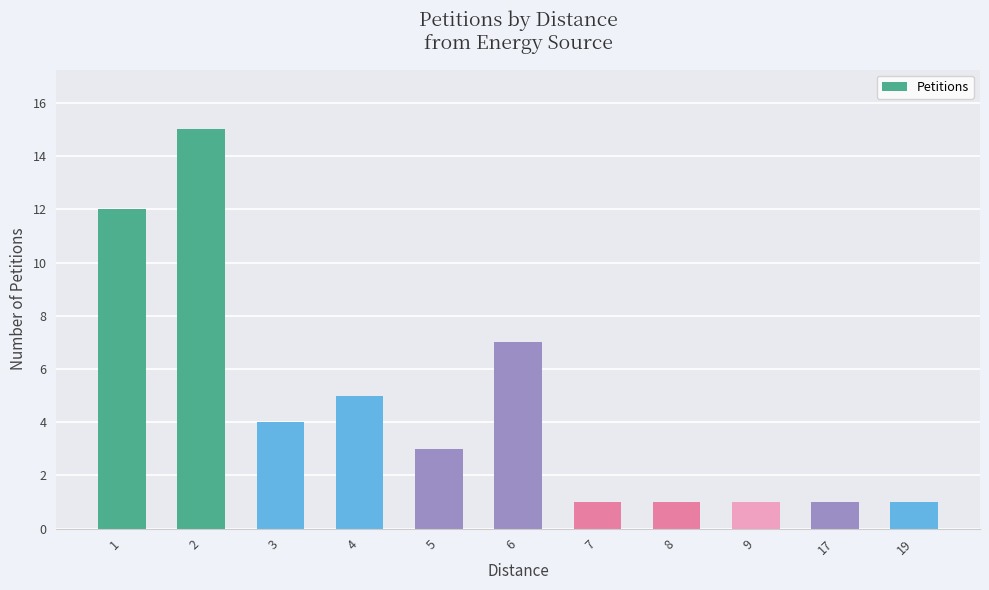

Does the chart contain stacked bars?

No